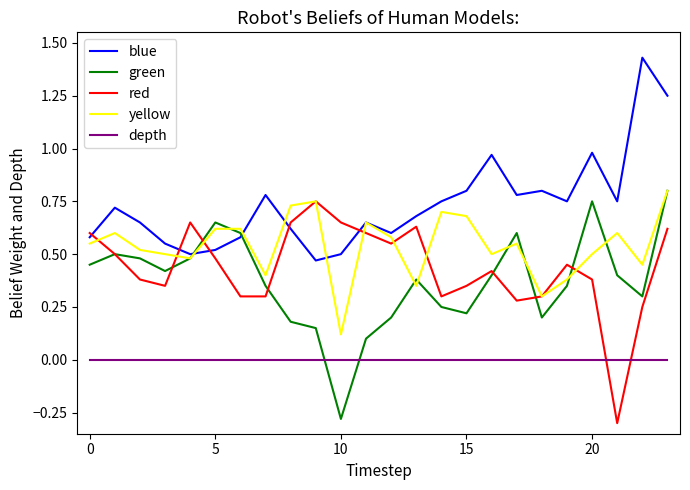

Which series has the largest total across all categories?

blue